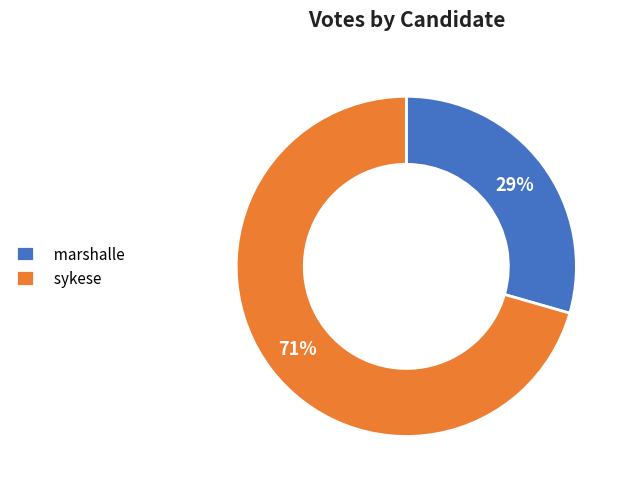

To the nearest percent, what is the average slice percentage?

50%